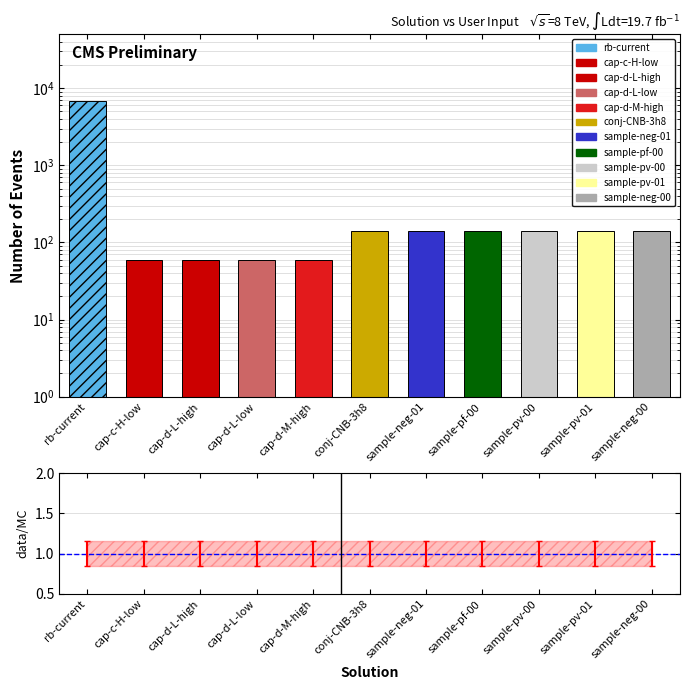

Rank the categories by value from lowest to highest.

cap-c-H-low, cap-d-L-high, cap-d-L-low, cap-d-M-high, conj-CNB-3h8, sample-neg-01, sample-pf-00, sample-pv-00, sample-pv-01, sample-neg-00, rb-current